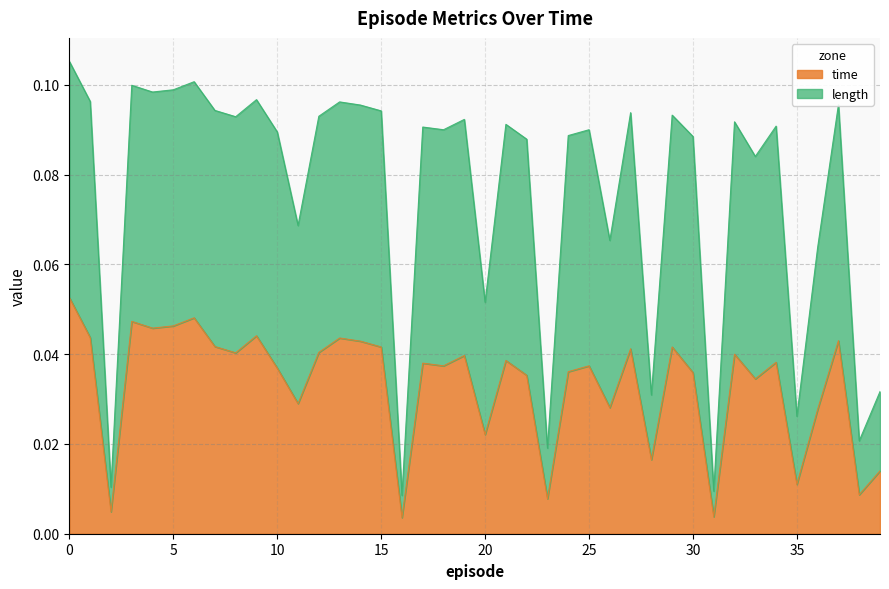

List the series in order of their peak value, highest first.

length, time